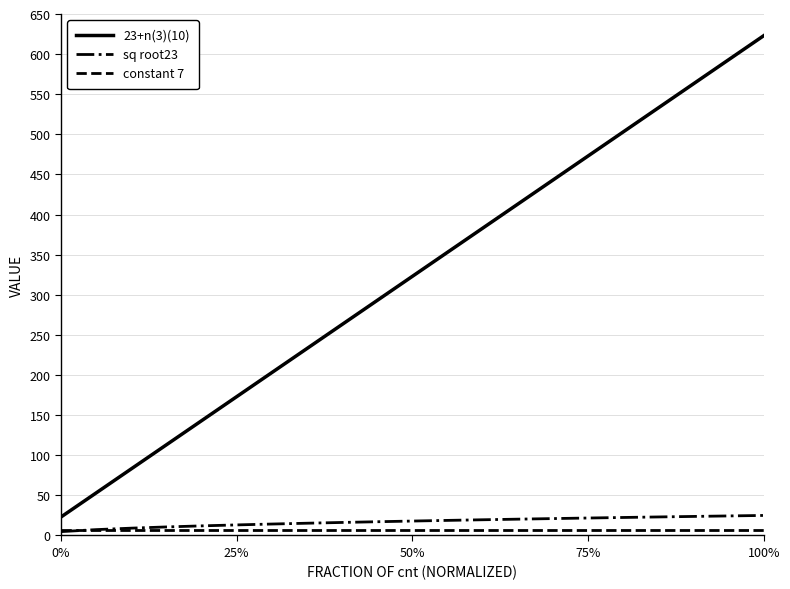

Which series has the largest total across all categories?

23+n(3)(10)